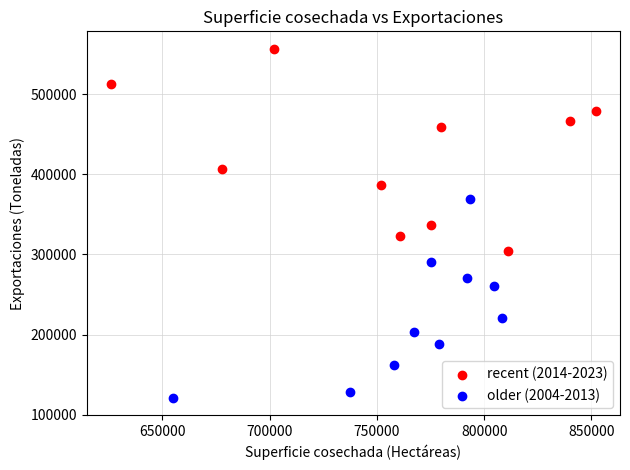

What are all the series names shown in the legend?

recent (2014-2023), older (2004-2013)